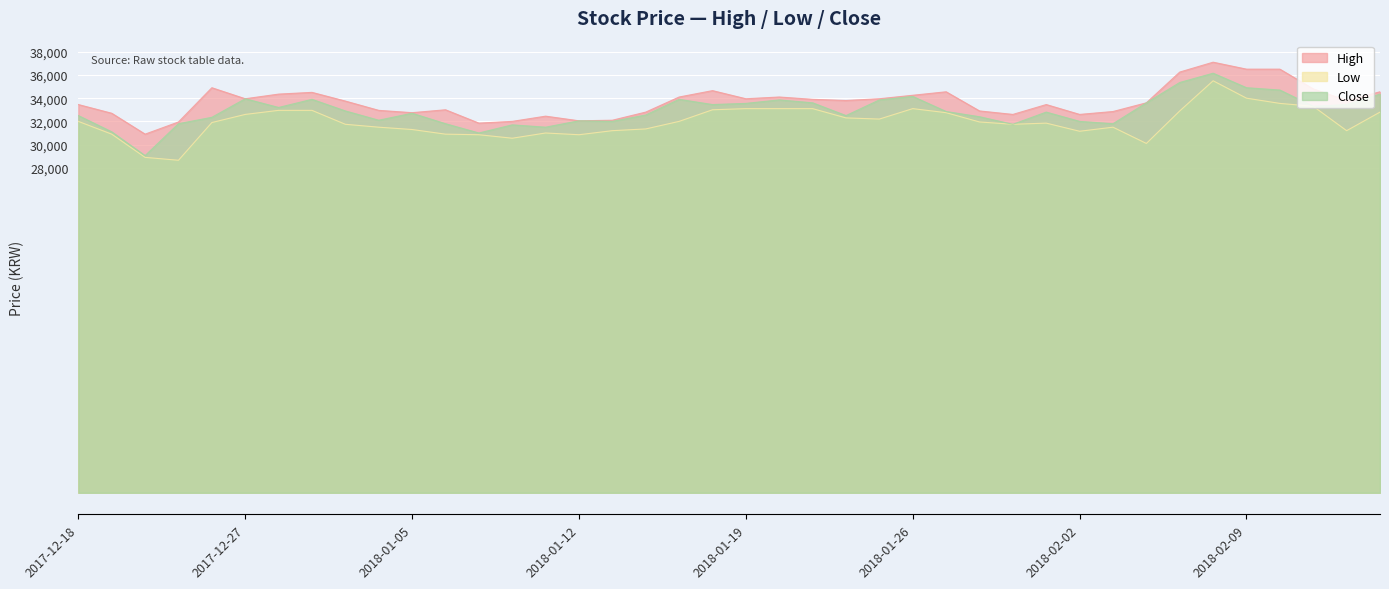

List the series in order of their peak value, lowest first.

Low, Close, High